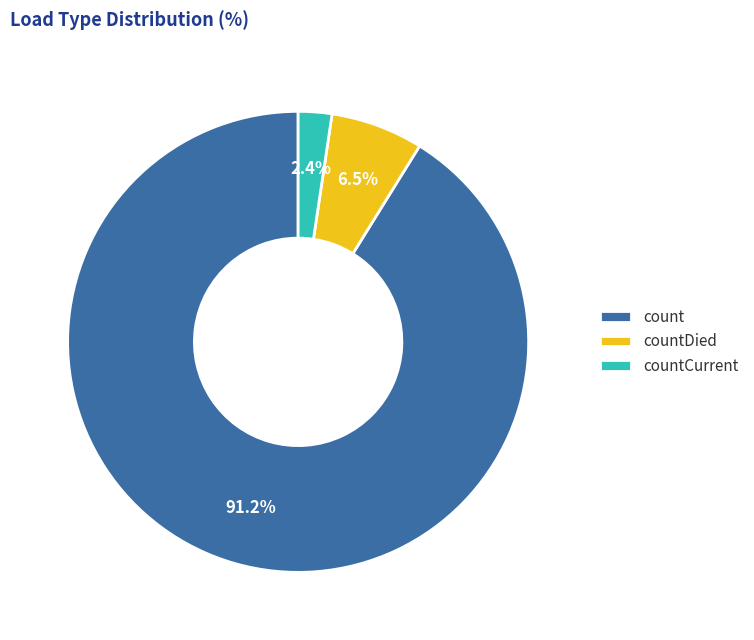

How many segments does this pie chart have?

3